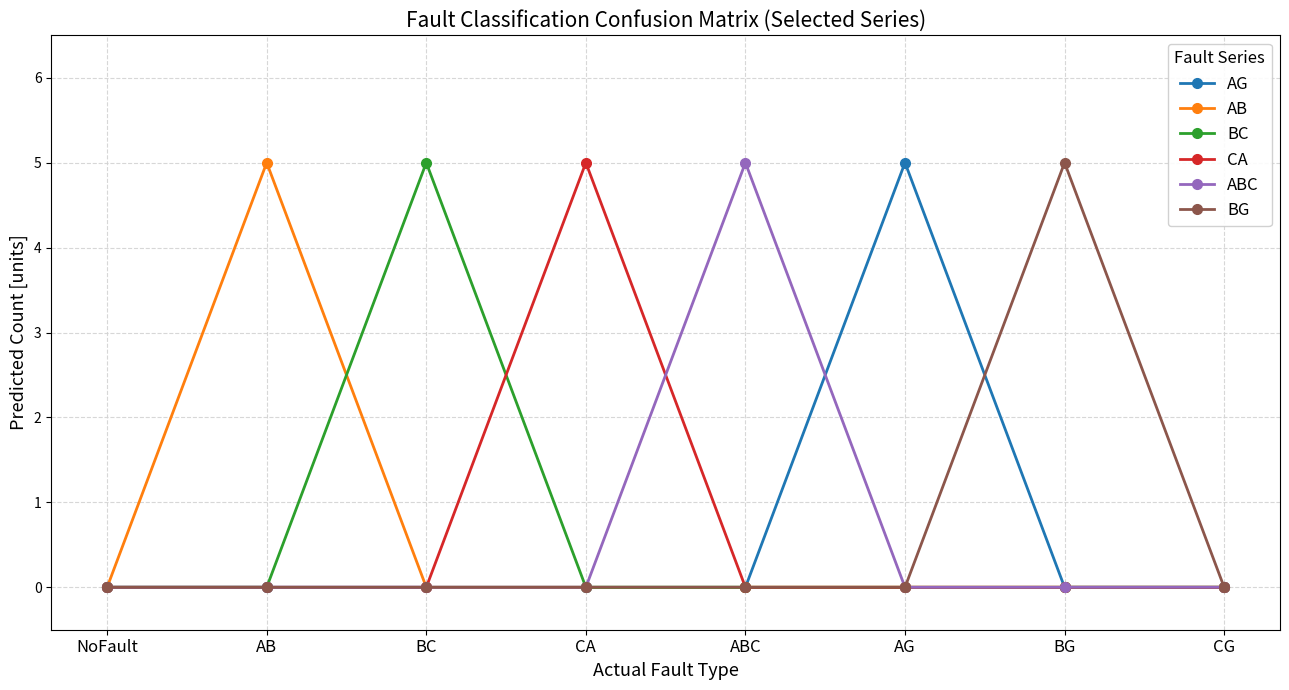

Count the ABC values in the range 0 to 1.

7